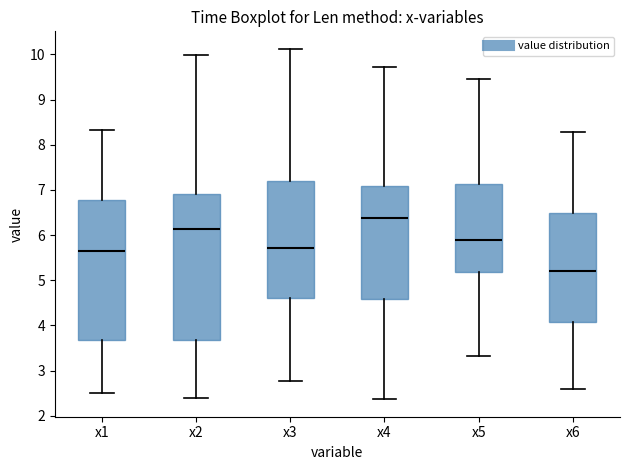

Reading left to right, read every box against the y-axis: the position of its median line, the range the box covers, and the ends of its whiskers. The values are not printed on the chart, so give them approximately, as read against the axis.

x1: median 5.6, box 3.7 to 6.8, whiskers 2.5 to 8.3
x2: median 6.1, box 3.7 to 6.9, whiskers 2.4 to 10.0
x3: median 5.7, box 4.6 to 7.2, whiskers 2.8 to 10.1
x4: median 6.4, box 4.6 to 7.1, whiskers 2.4 to 9.7
x5: median 5.9, box 5.2 to 7.1, whiskers 3.3 to 9.4
x6: median 5.2, box 4.1 to 6.5, whiskers 2.6 to 8.3